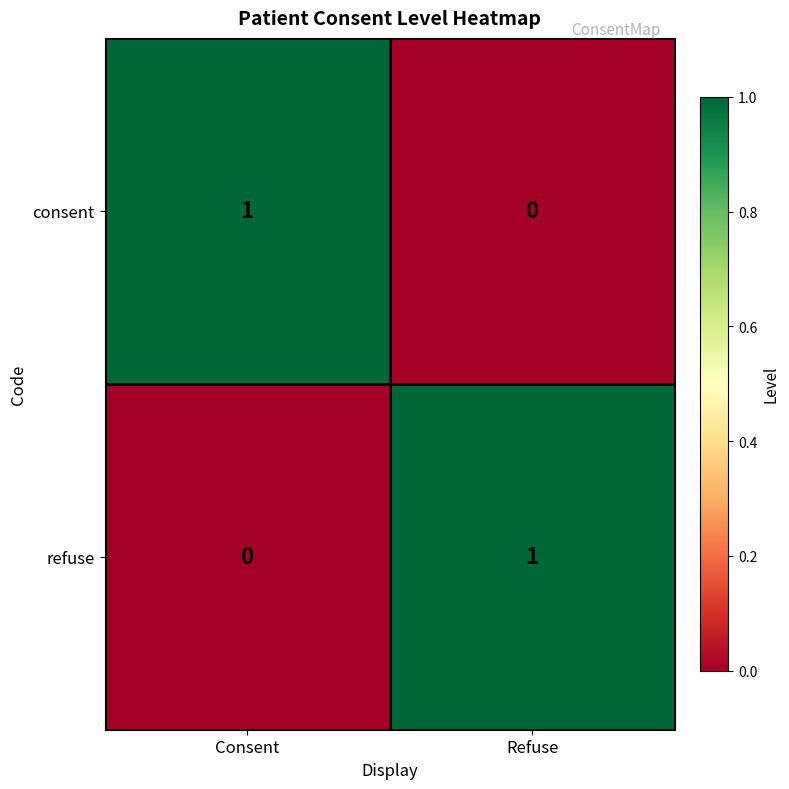

Which category has the highest value in the consent series?

Consent